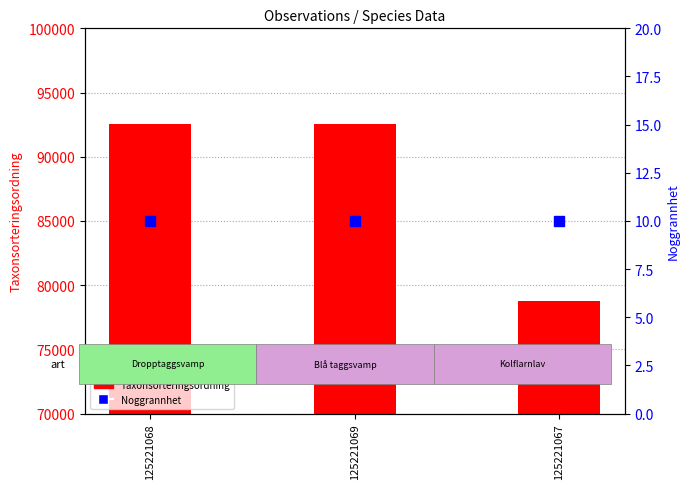

List the series in order of their peak value, lowest first.

Noggrannhet, Taxonsorteringsordning